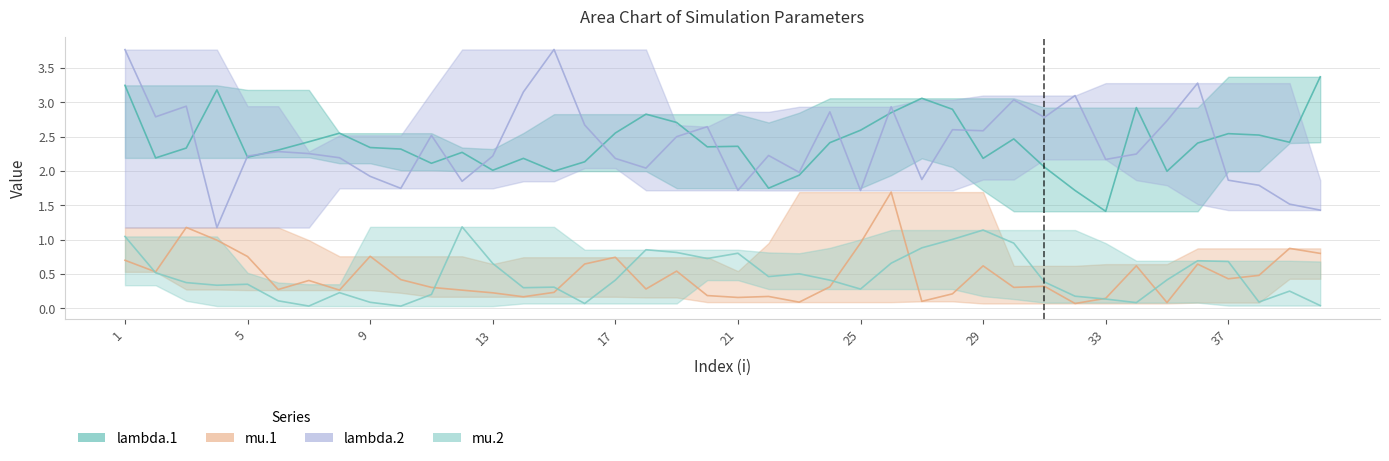

The value of mu.2 at 32 is 0.1. True or false?

False